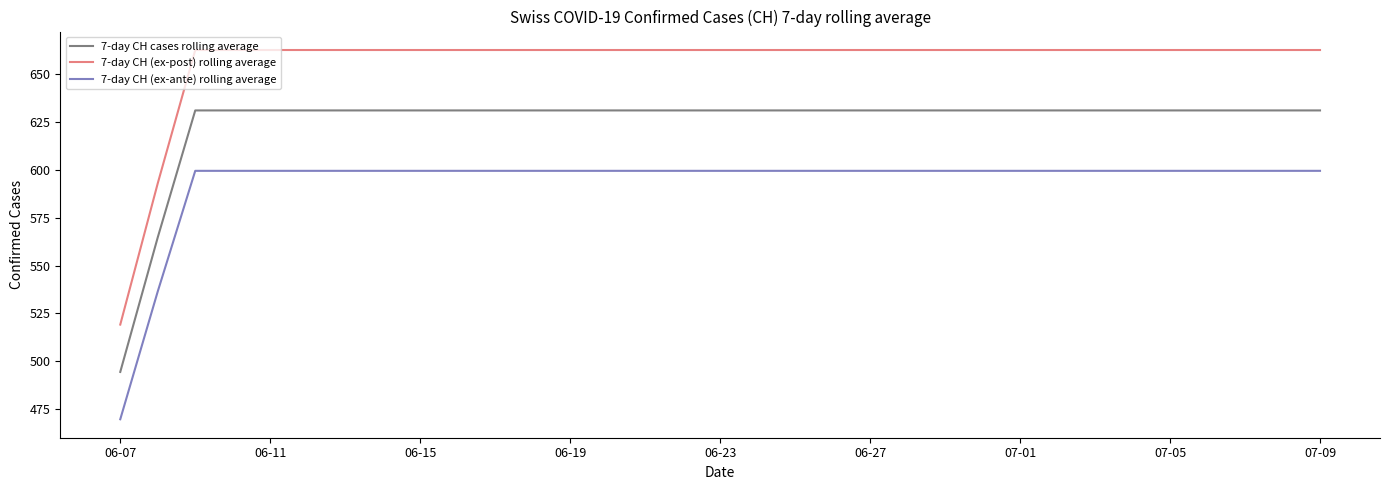

List the series in order of their peak value, lowest first.

7-day CH (ex-ante) rolling average, 7-day CH cases rolling average, 7-day CH (ex-post) rolling average